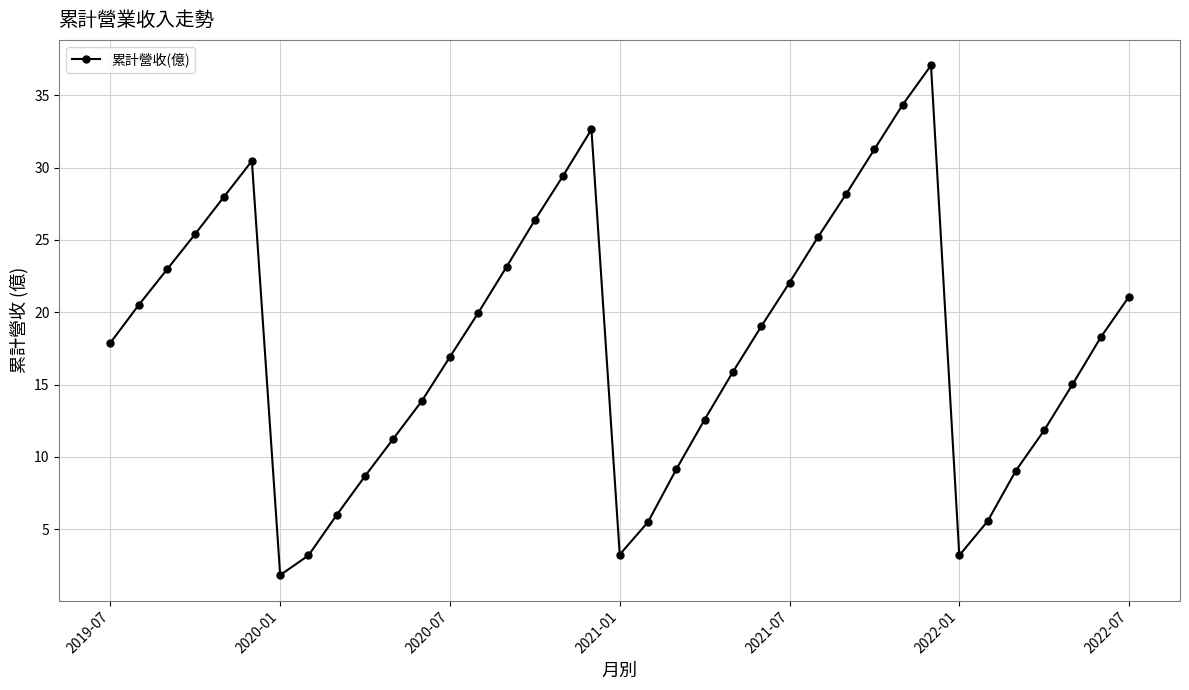

What is the greatest value displayed?

37.1